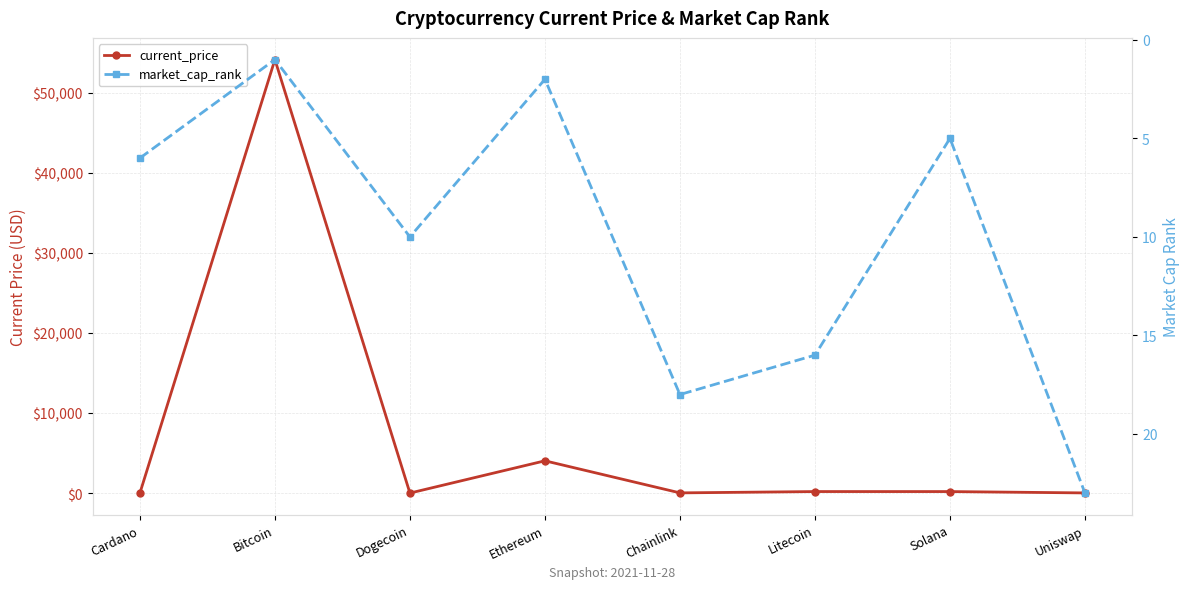

At which category does current_price reach its first local valley?

Dogecoin